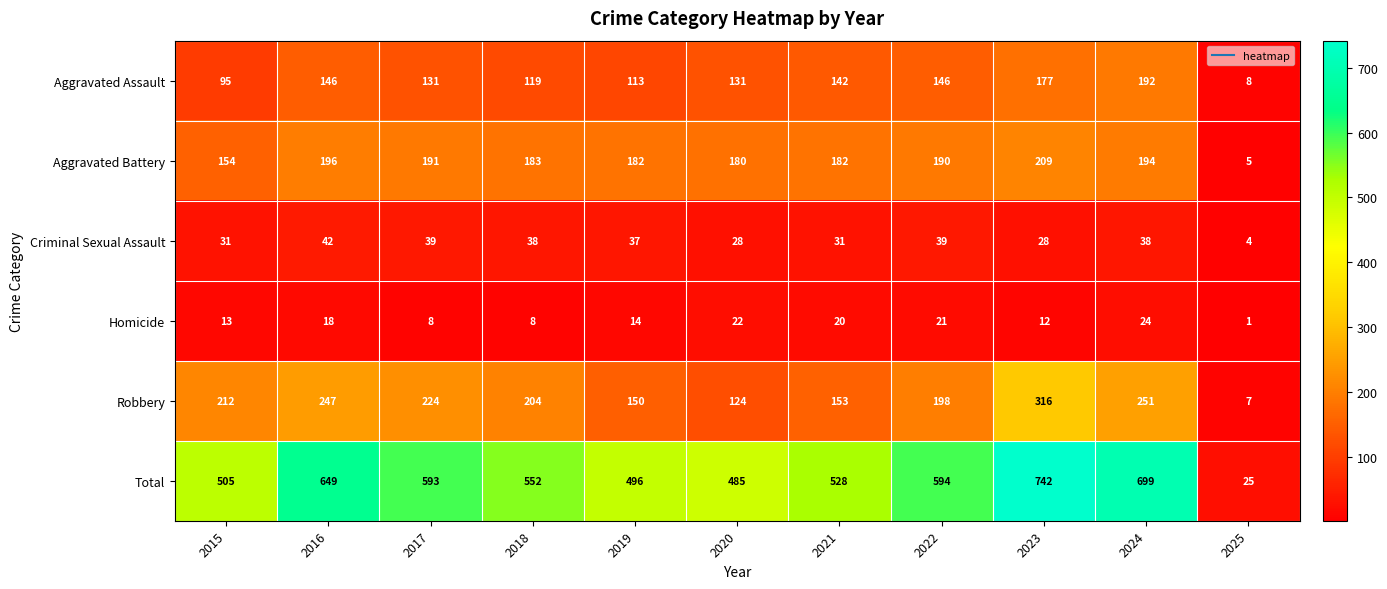

Where does the Aggravated Battery series first go above 183?

2016